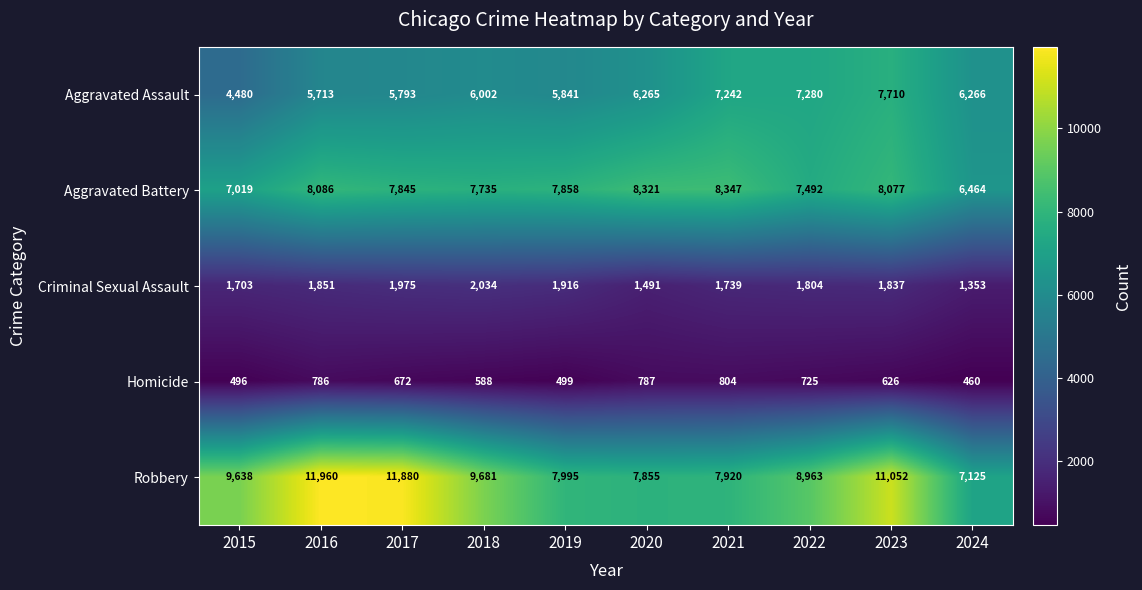

What is the minimum value shown in the chart?

460